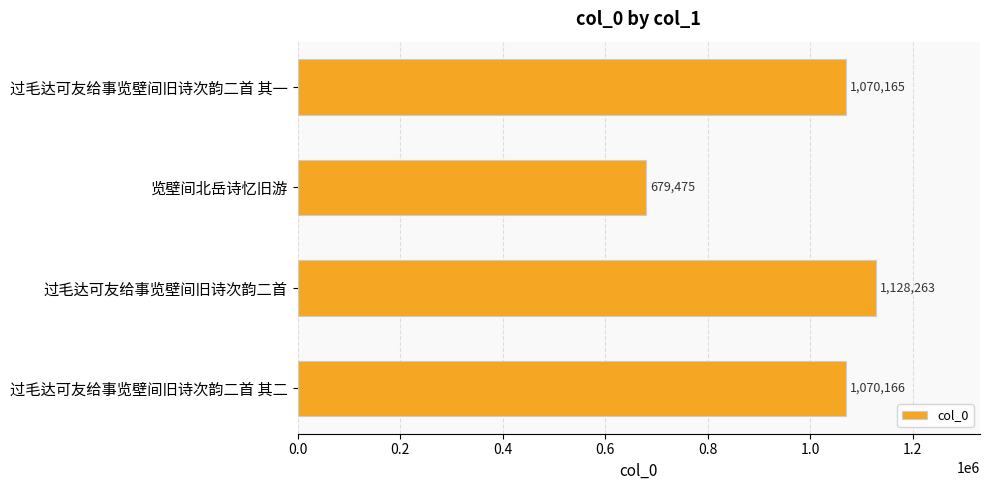

Reading top to bottom, list all the values displayed in this chart.

1070165	679475	1128263	1070166